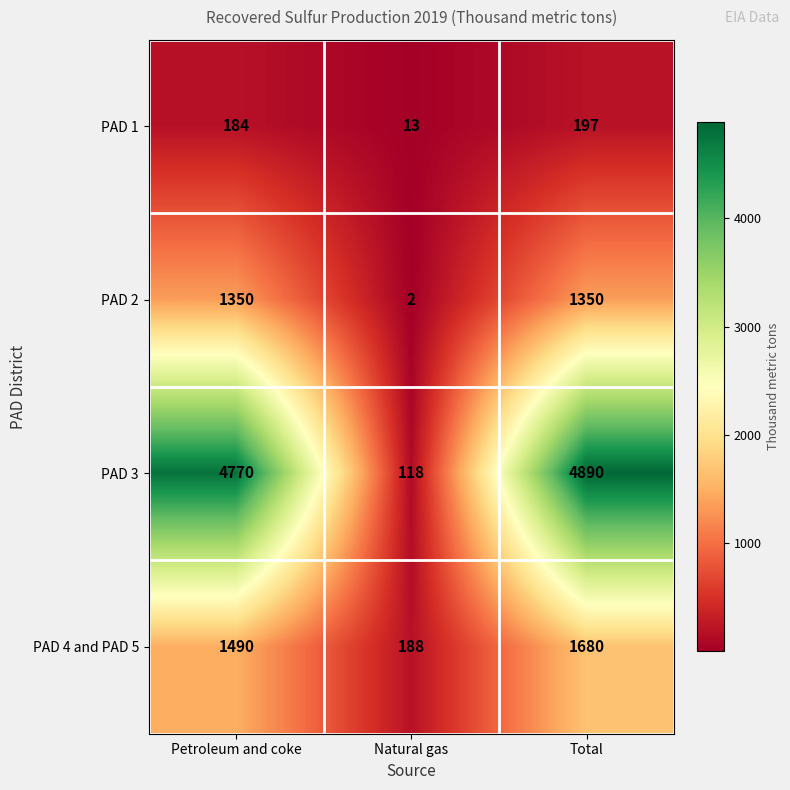

Rank the series by their maximum value, from lowest to highest.

PAD 1, PAD 2, PAD 4 and PAD 5, PAD 3